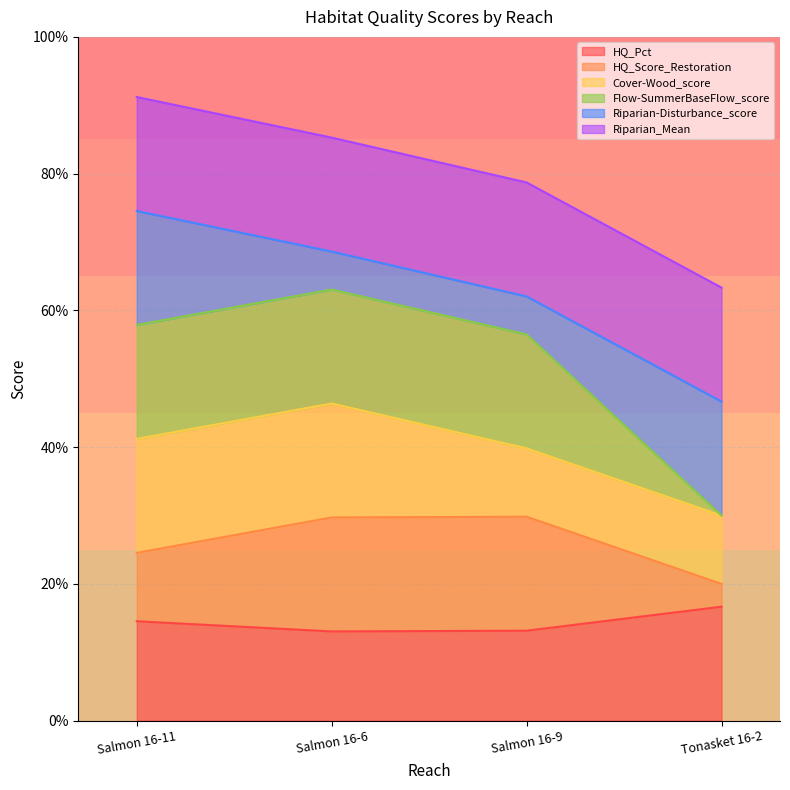

True or false: Flow-SummerBaseFlow_score has more than 0 interior local peaks.

True